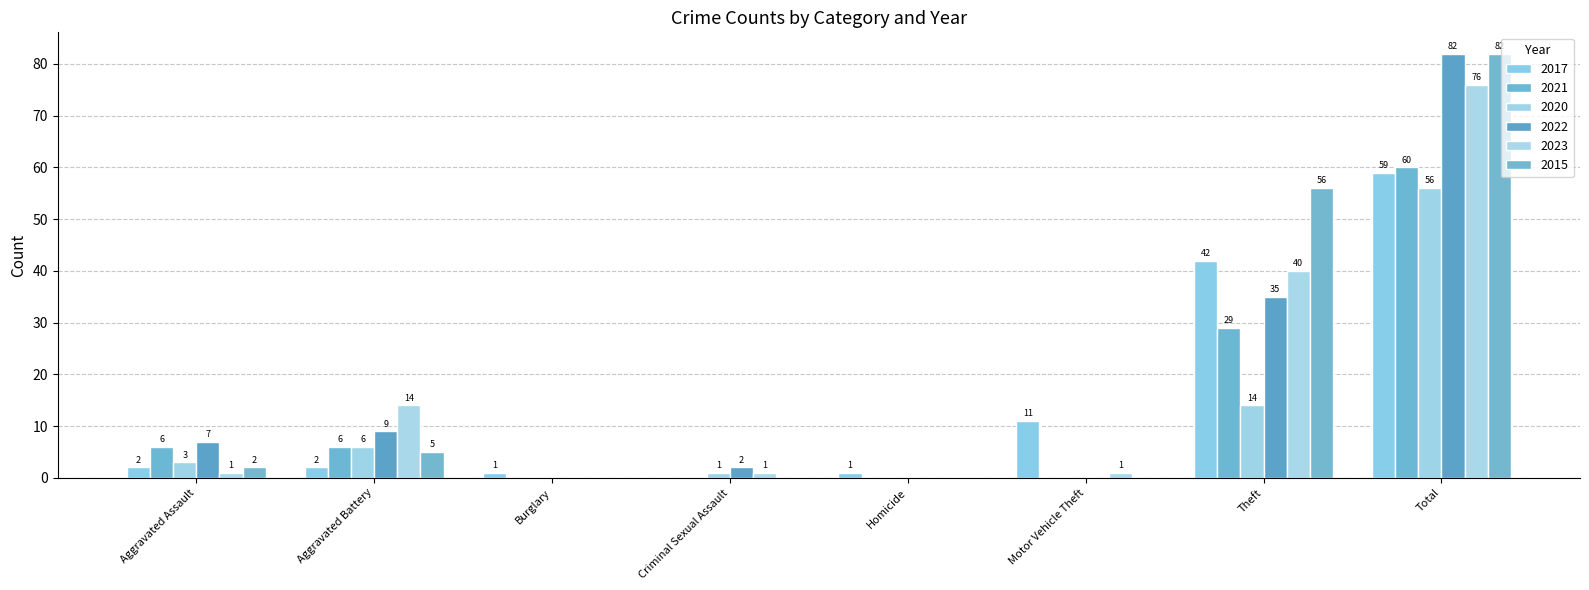

The value of 2020 at Total is 25. True or false?

False